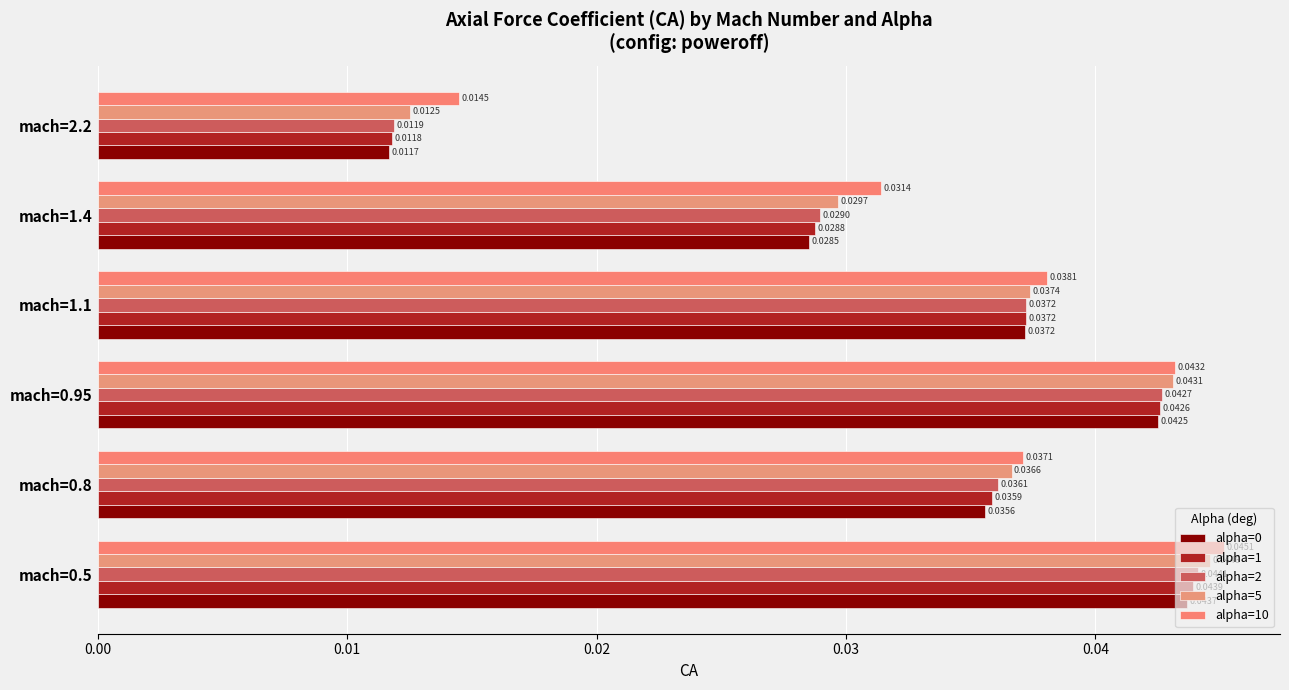

Count the number of categories in the chart.

6